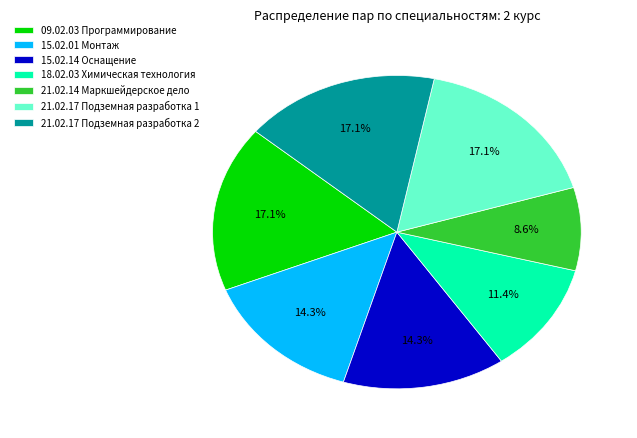

Is 15.02.14 Оснащение the majority of the pie?

No